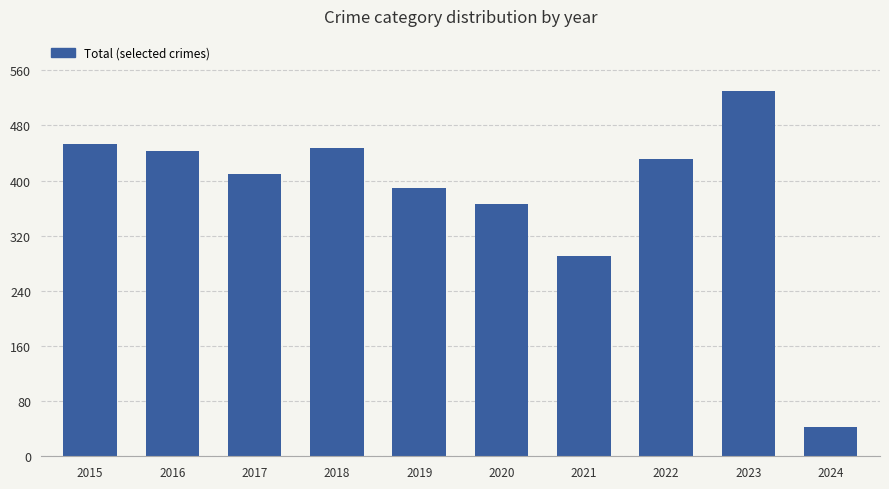

Are the bars grouped side by side (vs. stacked)?

No